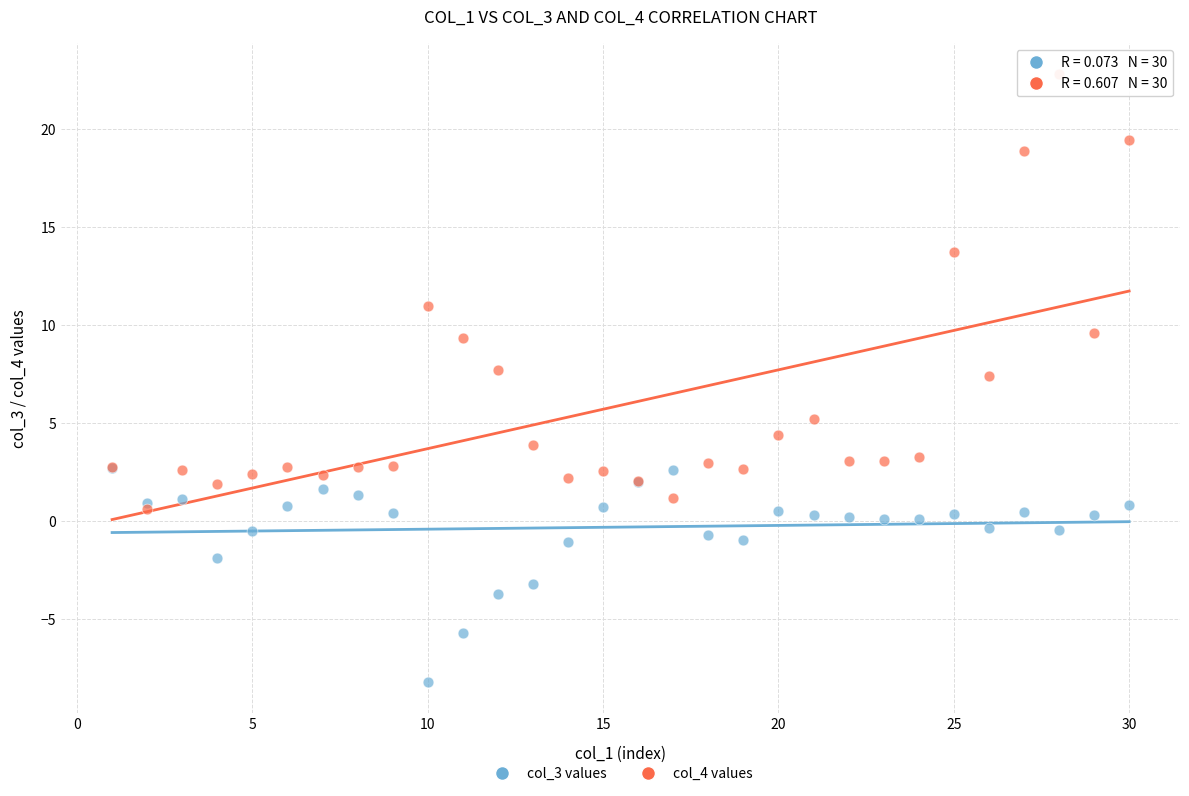

Which series has the widest spread of Y values?

col_4 values